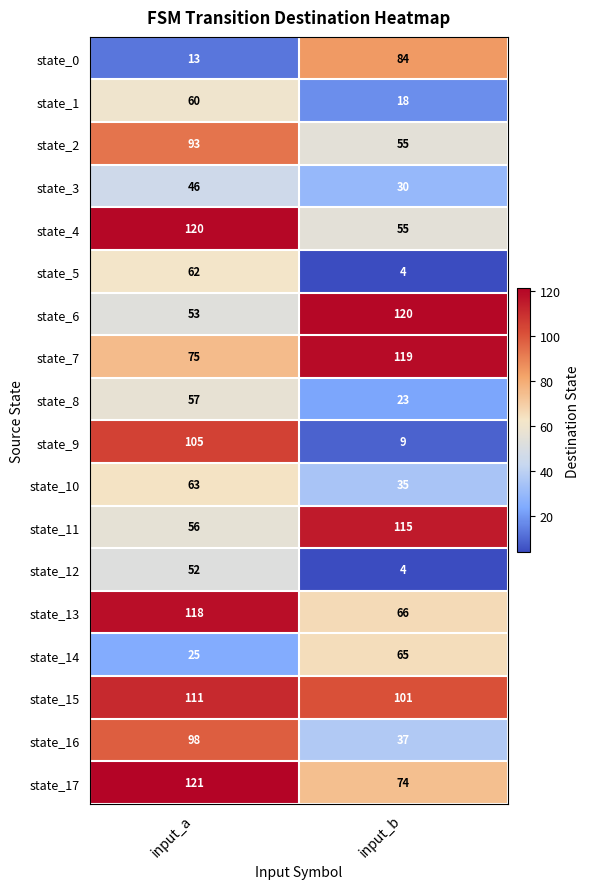

At which category is the sum across all series the highest?

input_a